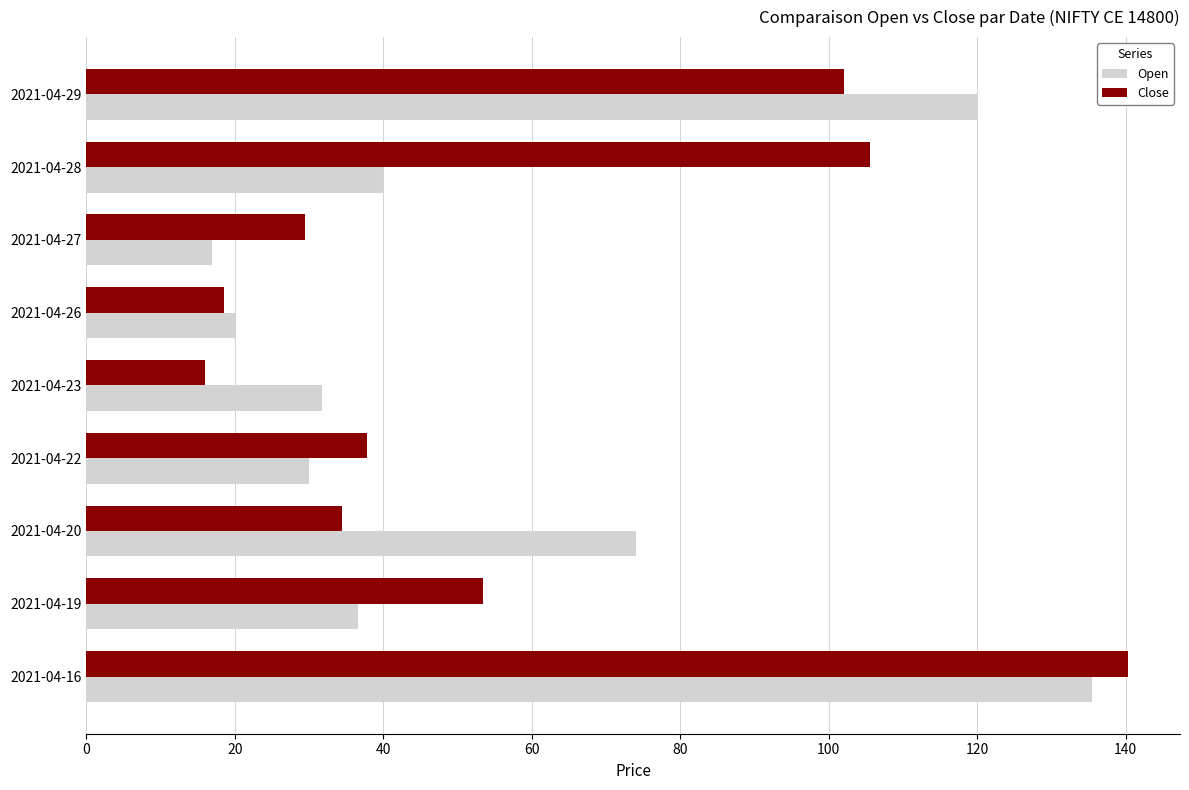

Rank the series by their average value, from highest to lowest.

Close, Open